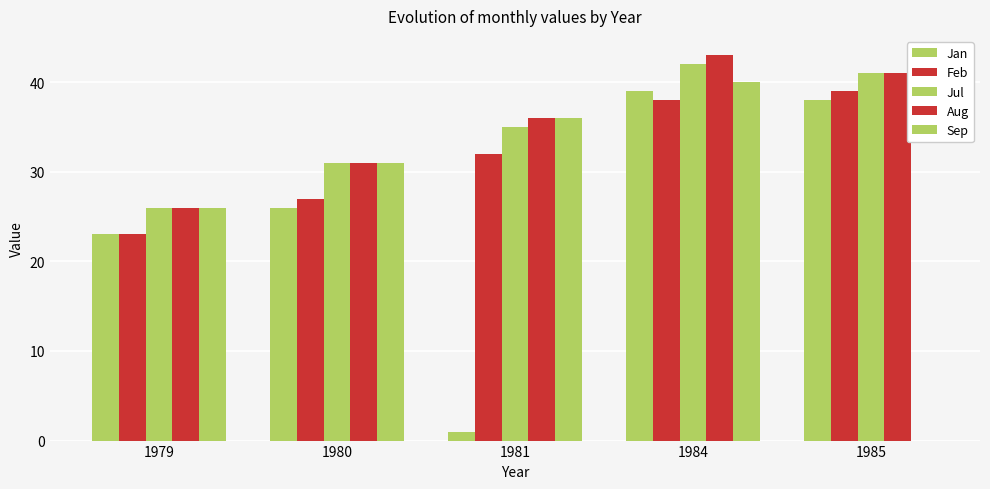

What is the sum of all Jul values?

175